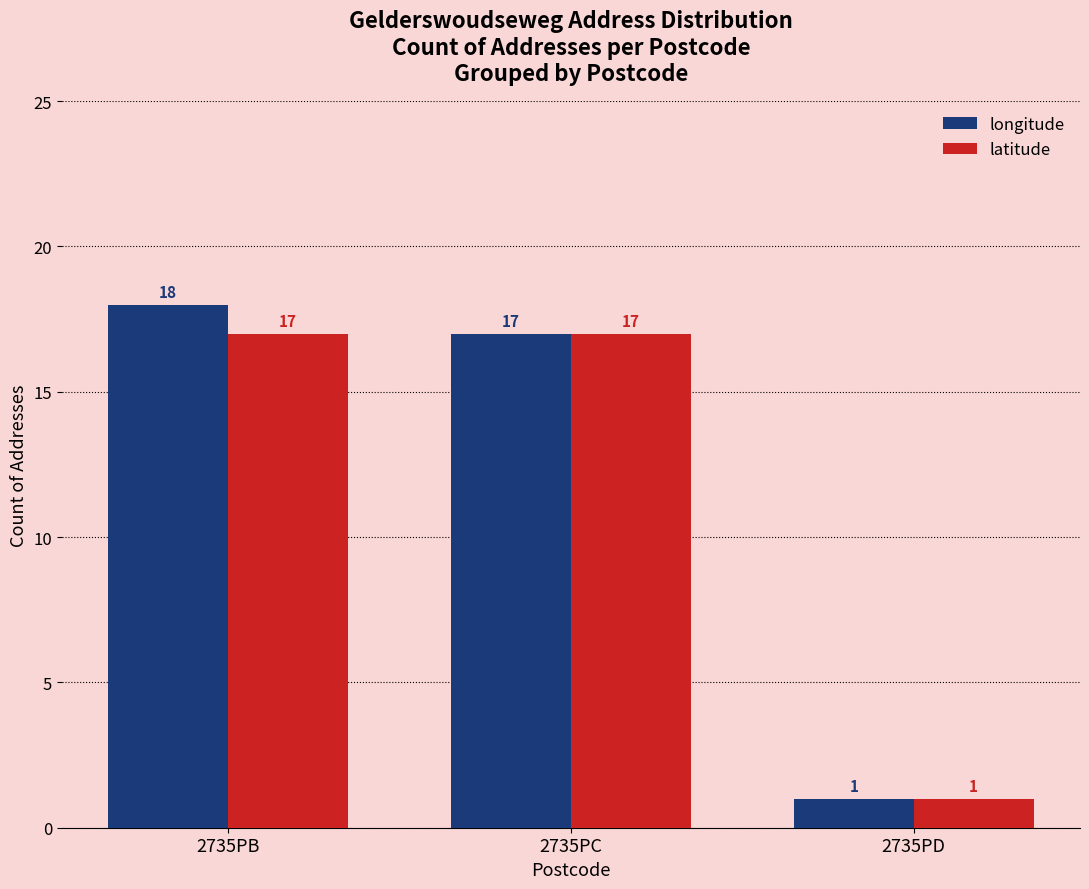

What is the difference between the latitude values at 2735PD and 2735PC?

16